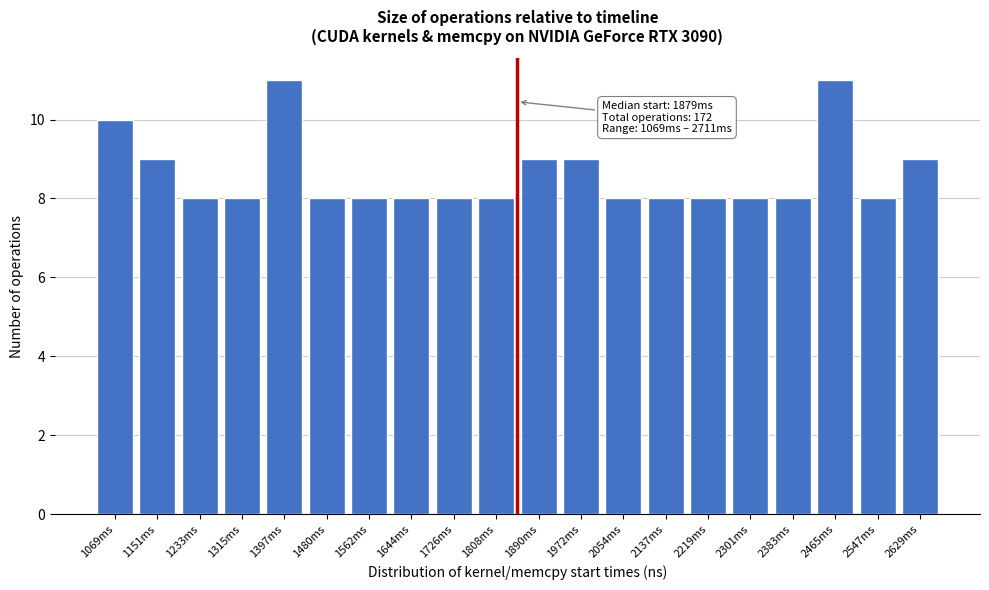

Reading left to right, transcribe all the data shown in this chart.

1069ms=10	1151ms=9	1233ms=8	1315ms=8	1397ms=11	1480ms=8	1562ms=8	1644ms=8	1726ms=8	1808ms=8	1890ms=9	1972ms=9	2054ms=8	2137ms=8	2219ms=8	2301ms=8	2383ms=8	2465ms=11	2547ms=8	2629ms=9